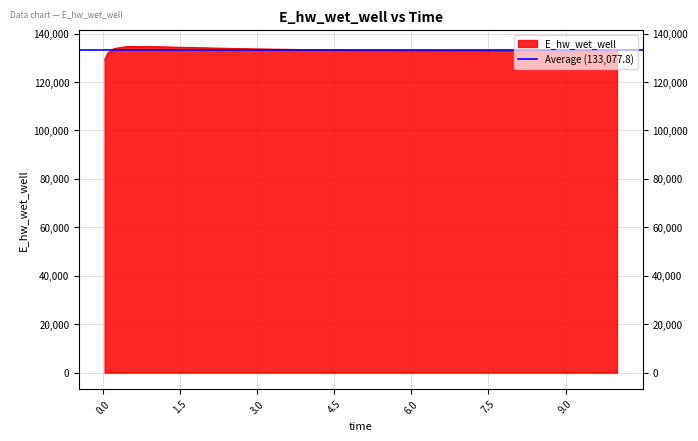

What is the ratio of the value at 2.96875 to the value at 0.96875?

1.0